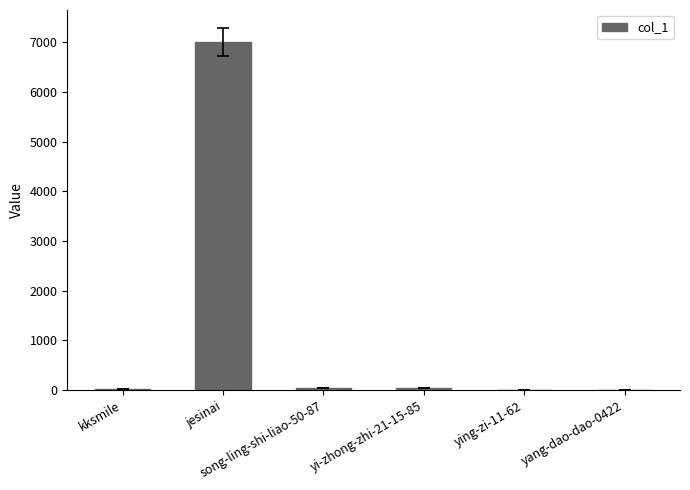

What is the greatest value displayed?

7007